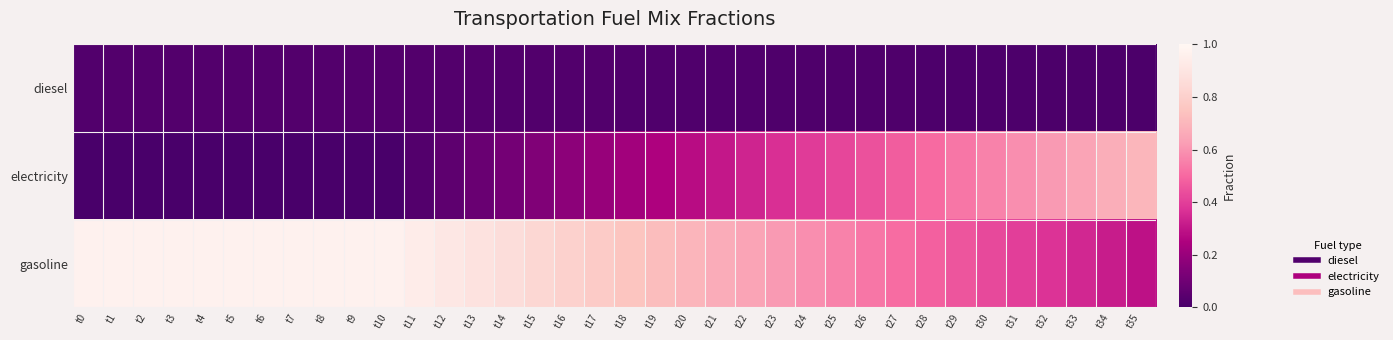

How many data points does each series have?

36